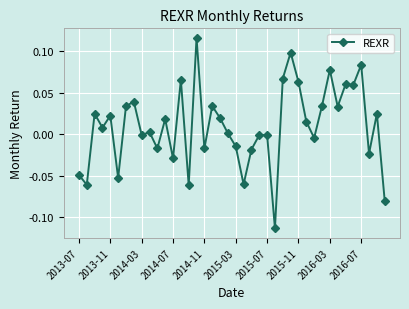

What is the sum of all values?

0.4